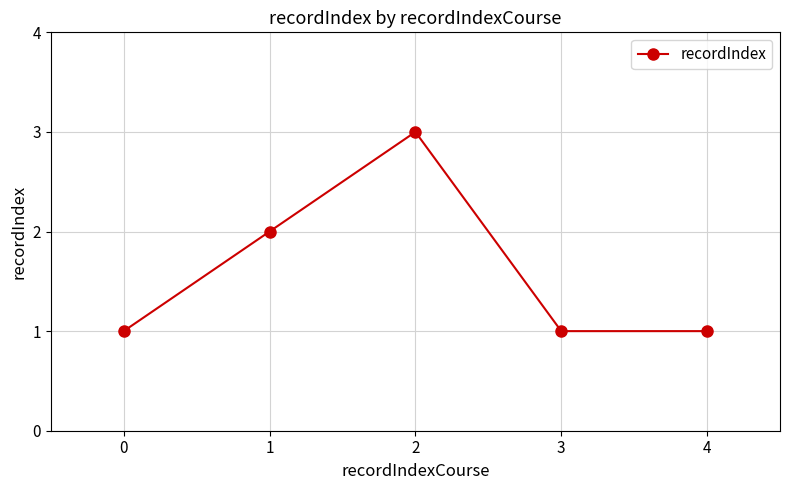

How many values are between 1 and 2?

4